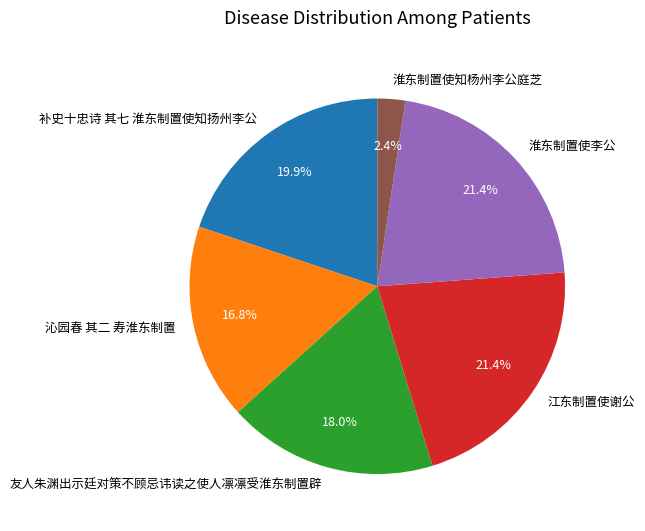

What percentage is the 淮东制置使李公 slice, to the nearest percent?

21%